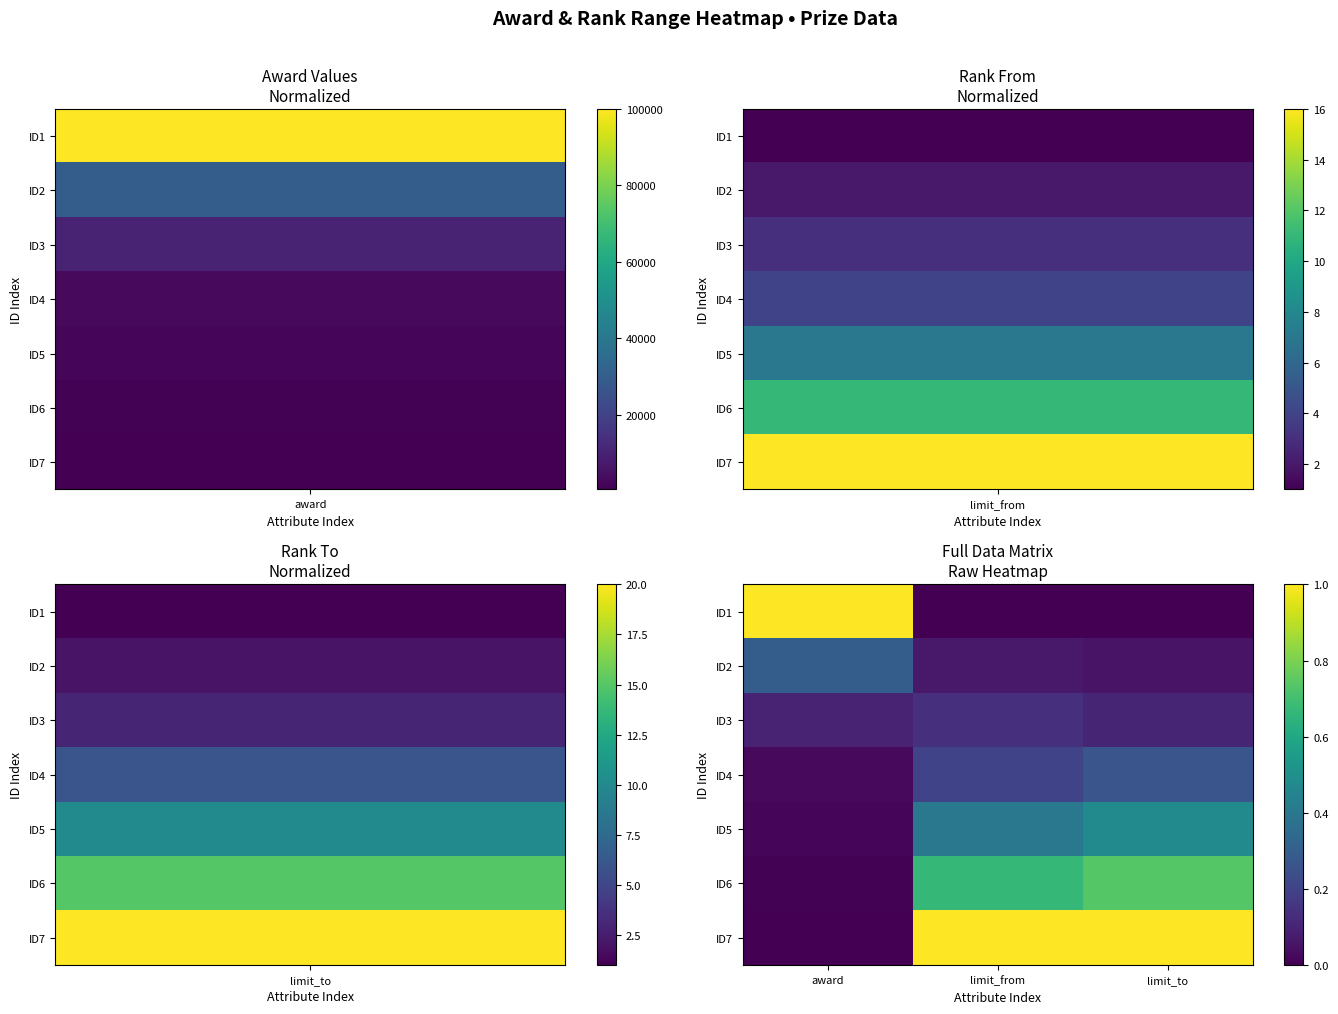

List the series in order of their peak value, highest first.

ID1, ID7, ID6, ID5, ID2, ID4, ID3